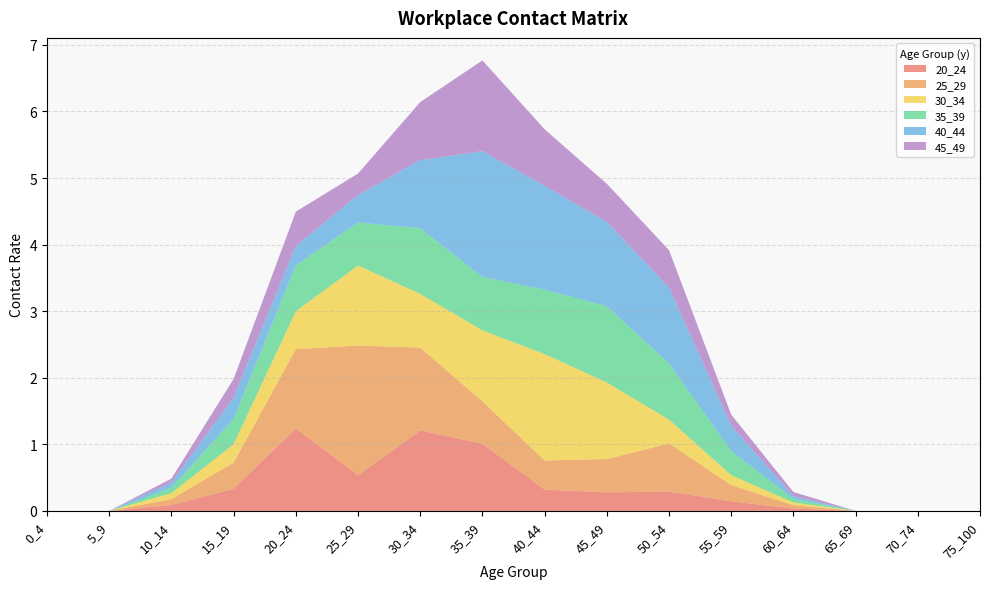

Reading left to right, transcribe all the data shown in this chart.

20_24: 0_4=0.0	5_9=0.0	10_14=0.1	15_19=0.3	20_24=1.2	25_29=0.5	30_34=1.2	35_39=1.0	40_44=0.3	45_49=0.3	50_54=0.3	55_59=0.1	60_64=0.0	65_69=0.0	70_74=0.0	75_100=0.0
25_29: 0_4=0.0	5_9=0.0	10_14=0.1	15_19=0.4	20_24=1.2	25_29=1.9	30_34=1.2	35_39=0.6	40_44=0.4	45_49=0.5	50_54=0.7	55_59=0.2	60_64=0.0	65_69=0.0	70_74=0.0	75_100=0.0
30_34: 0_4=0.0	5_9=0.0	10_14=0.1	15_19=0.3	20_24=0.6	25_29=1.2	30_34=0.8	35_39=1.1	40_44=1.6	45_49=1.2	50_54=0.4	55_59=0.1	60_64=0.0	65_69=0.0	70_74=0.0	75_100=0.0
35_39: 0_4=0.0	5_9=0.0	10_14=0.1	15_19=0.4	20_24=0.7	25_29=0.6	30_34=1.0	35_39=0.8	40_44=1.0	45_49=1.1	50_54=0.8	55_59=0.4	60_64=0.1	65_69=0.0	70_74=0.0	75_100=0.0
40_44: 0_4=0.0	5_9=0.0	10_14=0.1	15_19=0.3	20_24=0.3	25_29=0.4	30_34=1.0	35_39=1.9	40_44=1.6	45_49=1.3	50_54=1.1	55_59=0.4	60_64=0.0	65_69=0.0	70_74=0.0	75_100=0.0
45_49: 0_4=0.0	5_9=0.0	10_14=0.1	15_19=0.3	20_24=0.5	25_29=0.3	30_34=0.9	35_39=1.4	40_44=0.8	45_49=0.6	50_54=0.6	55_59=0.2	60_64=0.1	65_69=0.0	70_74=0.0	75_100=0.0